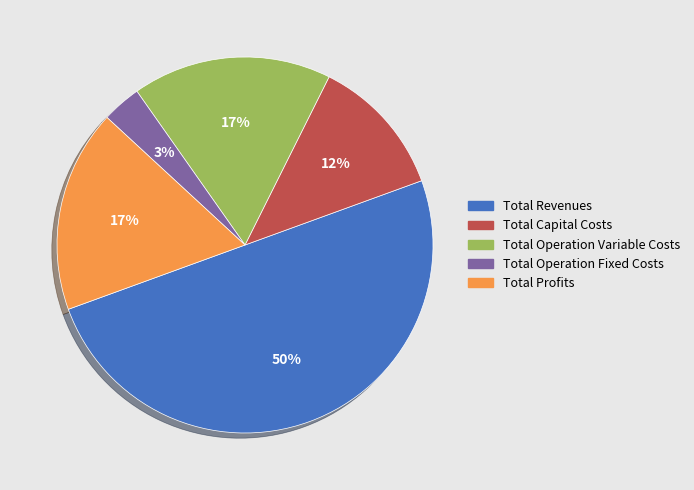

Which slice is the largest?

Total Revenues